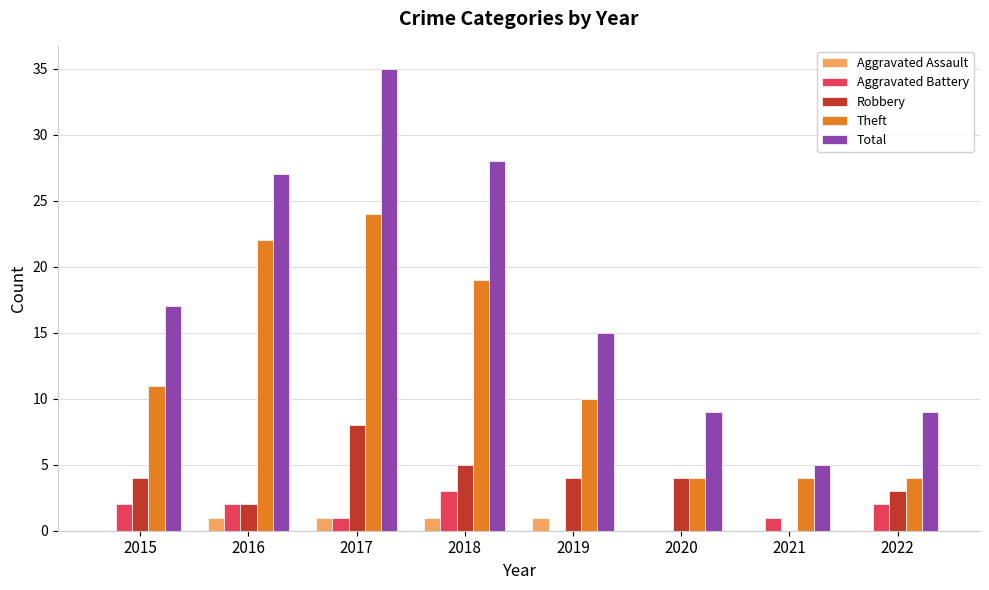

What are all the series names shown in the legend?

Aggravated Assault, Aggravated Battery, Robbery, Theft, Total